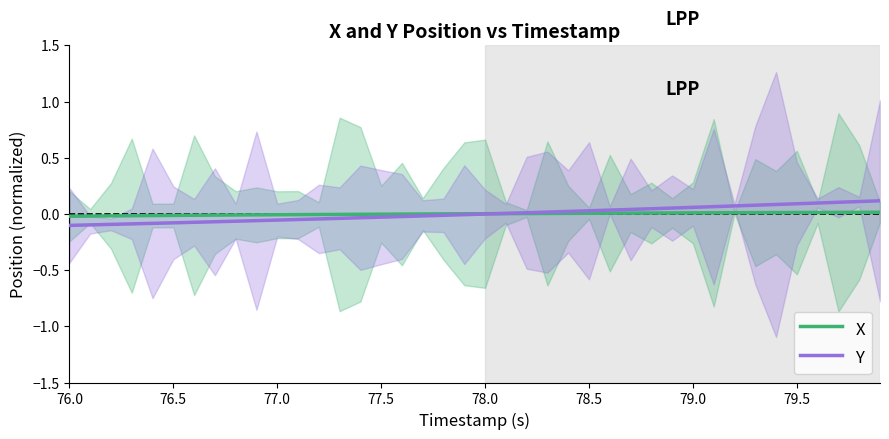

True or false: X and Y cross at least once.

True